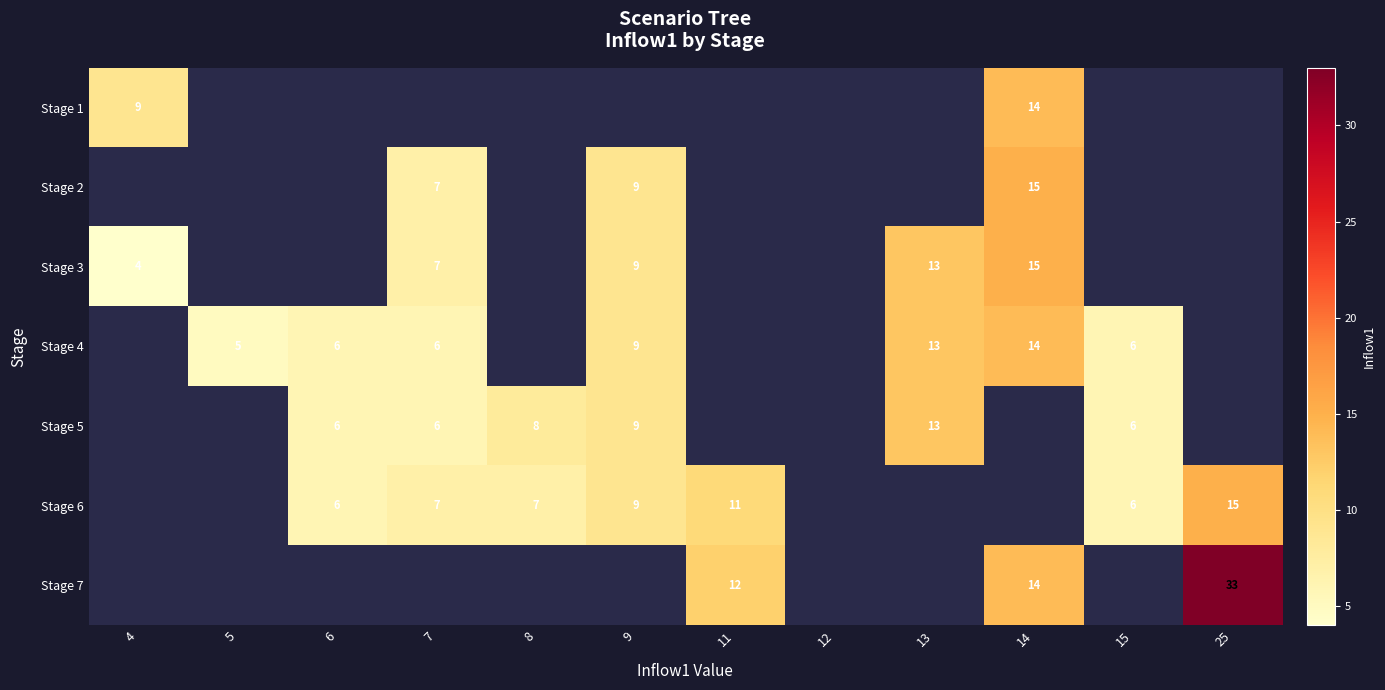

At which category does the chart reach its peak across all series?

25